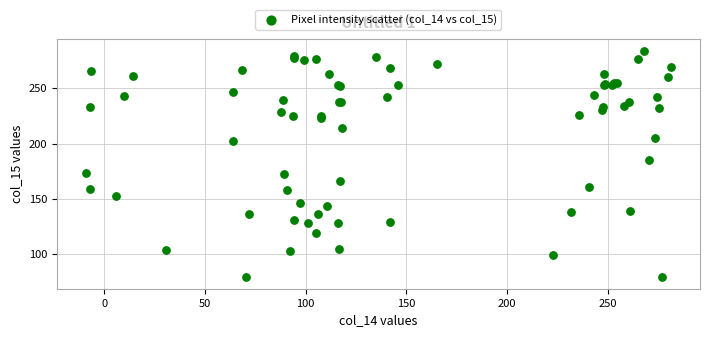

What Y value in the scatter plot is closest to 181?

185.6